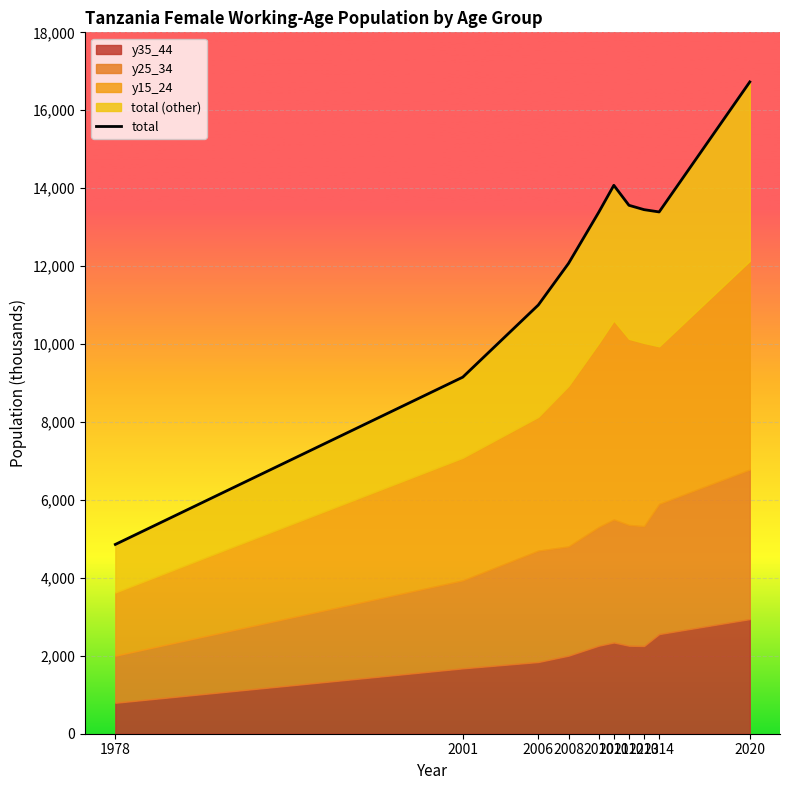

What is the minimum value shown in the chart?

4858.0